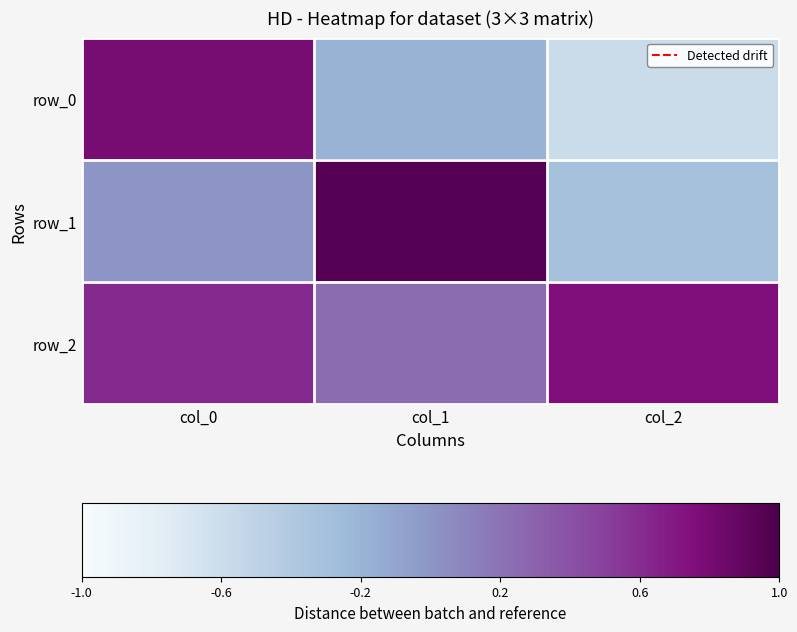

Is it true that row_2 equals 0.6 at col_0?

True